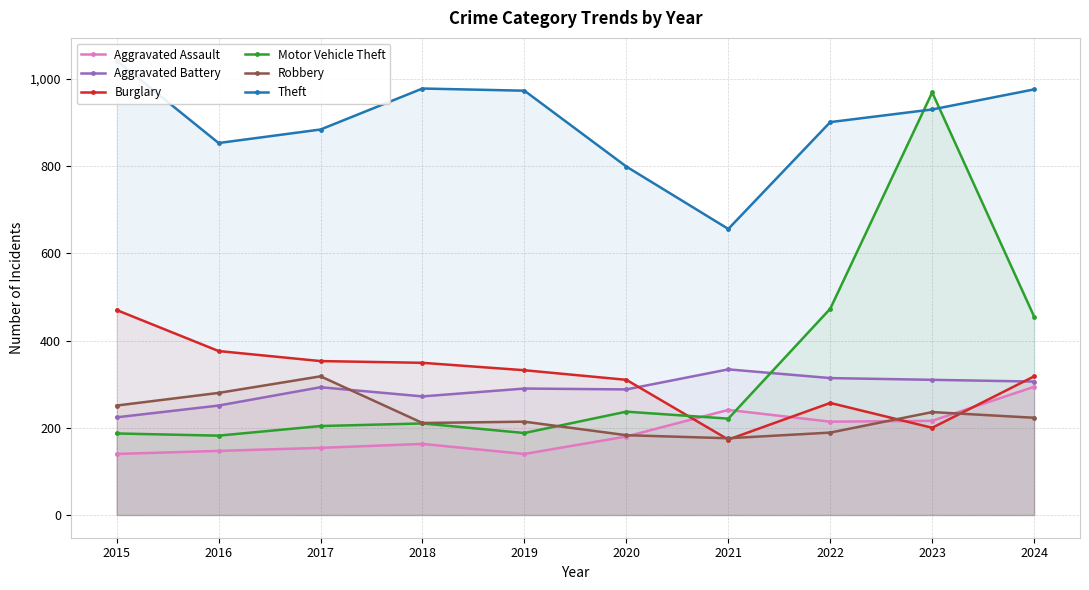

What is the total value across all series at 2022?

2348